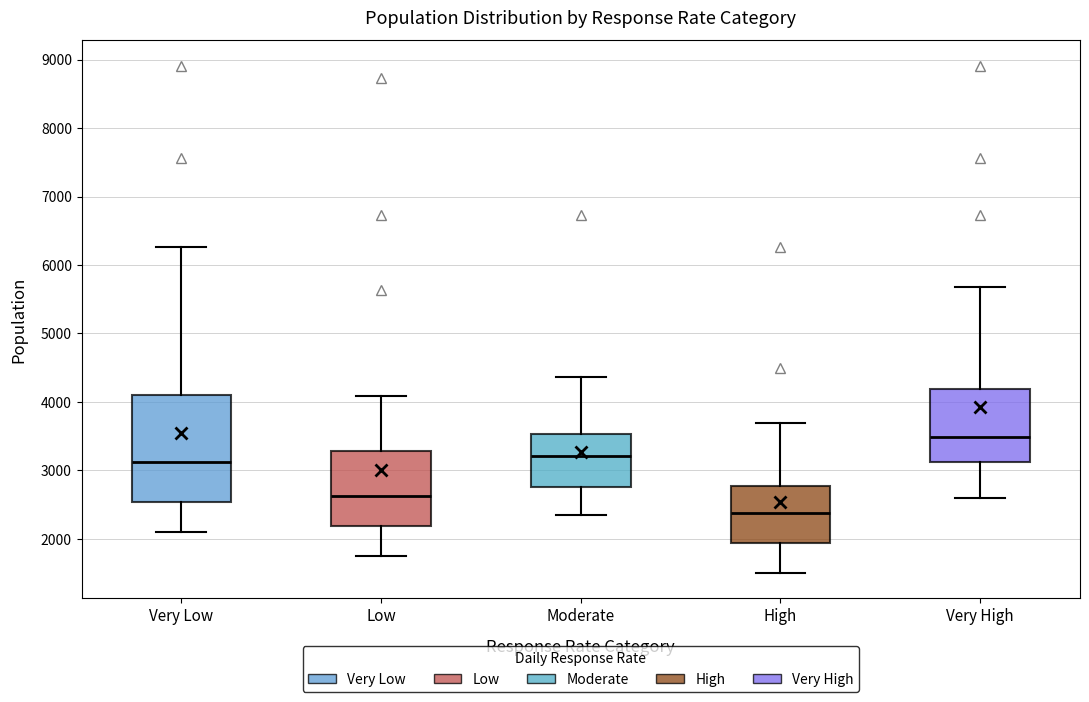

Which box's median line is the highest?

Very High